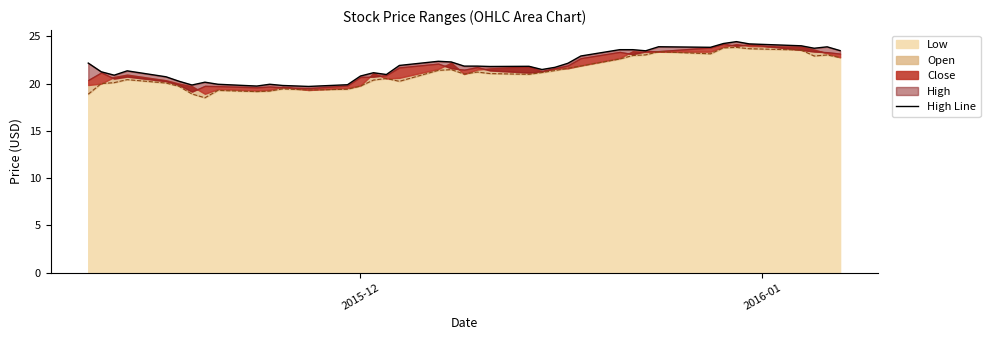

What is the highest value of the Low series?

23.8